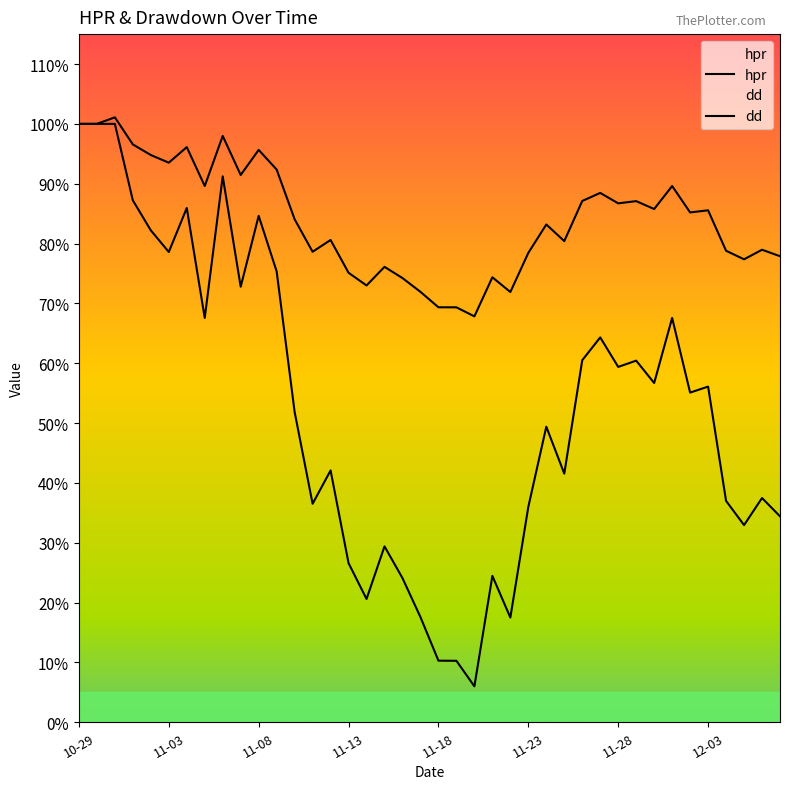

What is the difference between the second highest and second lowest values in the dd series?

0.9